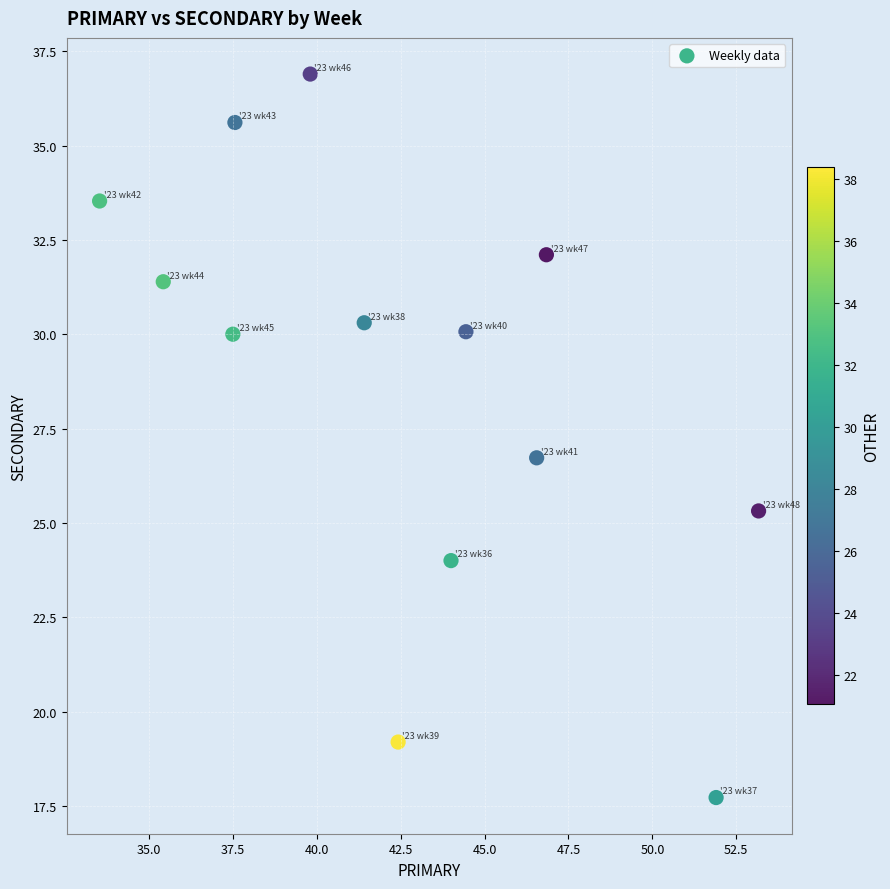

What Y value in the scatter plot is closest to 27?

26.7